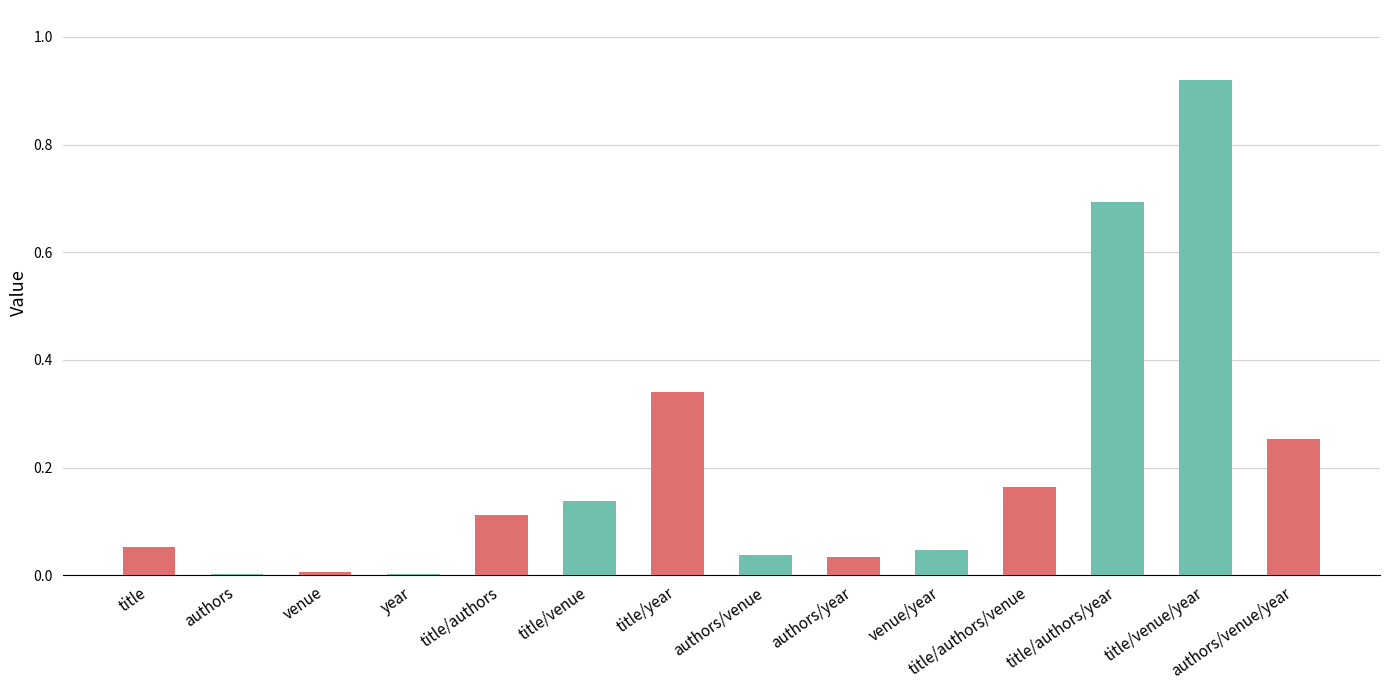

What is the change in value from authors to title/year?

+0.3